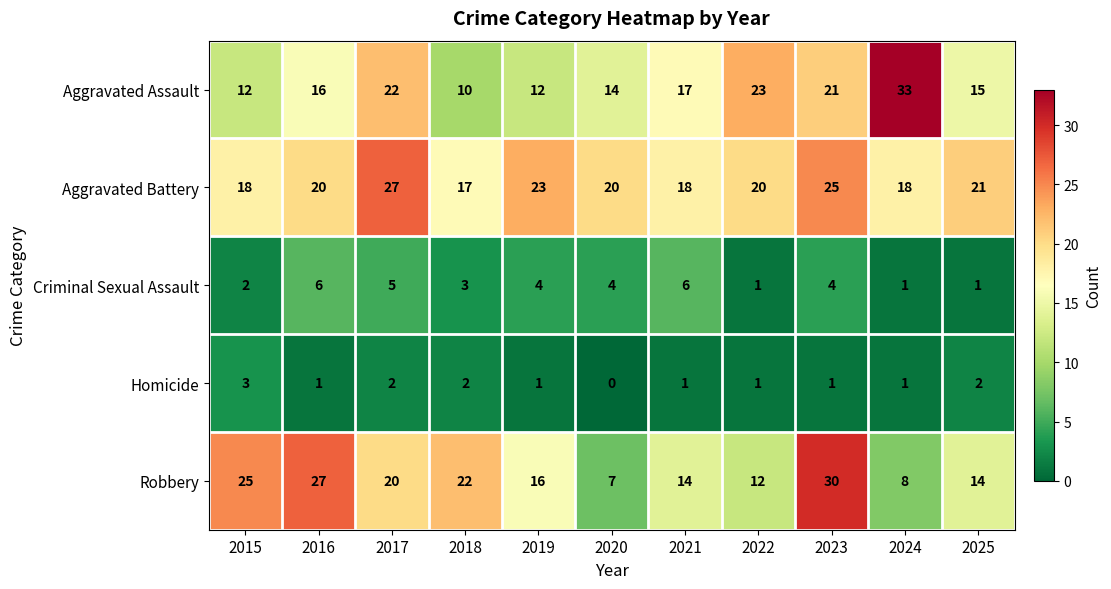

At which label is Aggravated Assault closest to 21?

2023